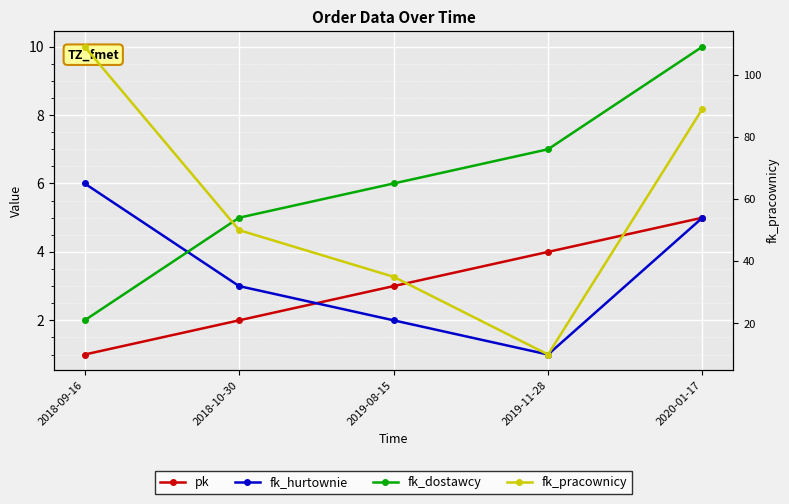

List the series in order of their peak value, lowest first.

pk, fk_hurtownie, fk_dostawcy, fk_pracownicy